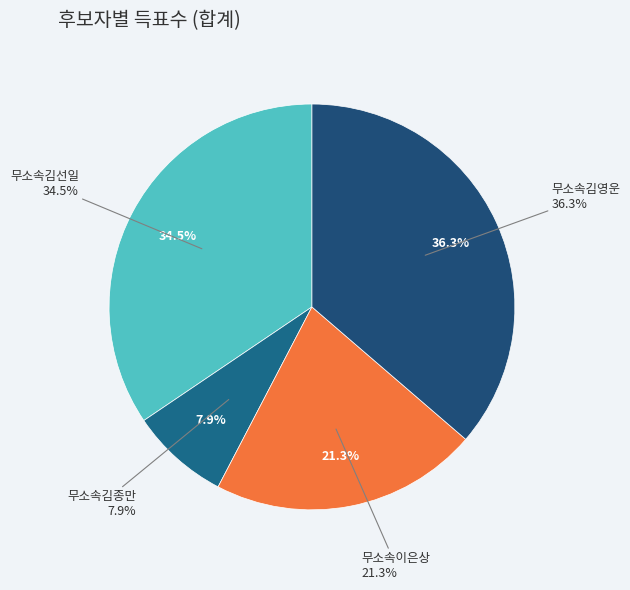

Is there a majority slice in this chart?

No